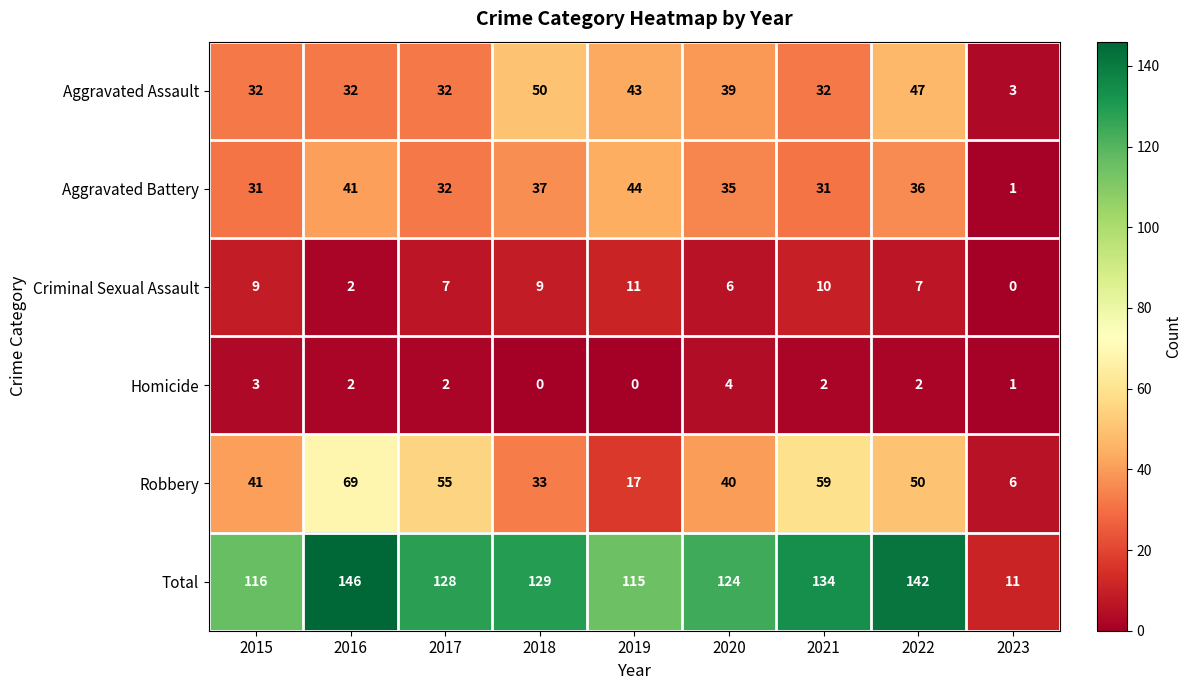

Which series changed the most between 2015 and 2019?

Robbery